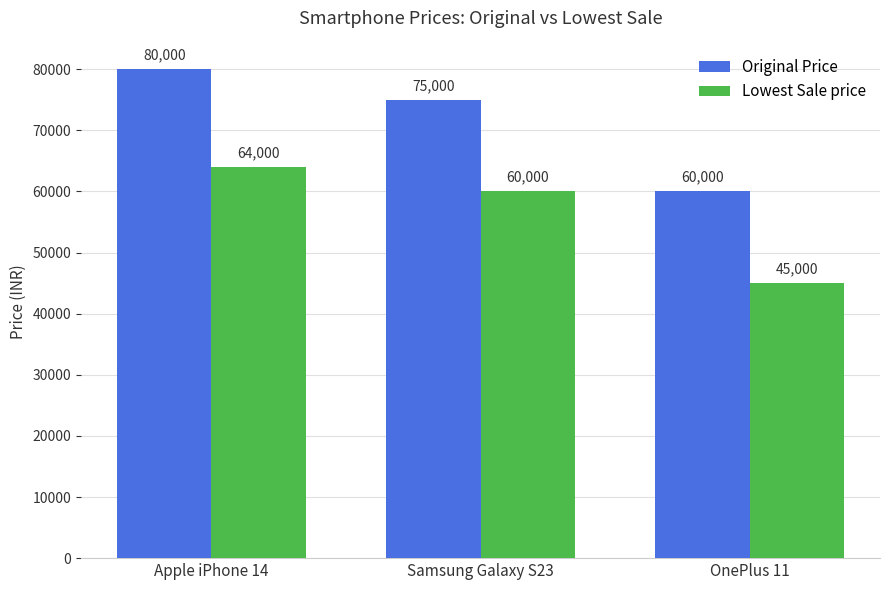

At which label does Original Price reach its minimum?

OnePlus 11